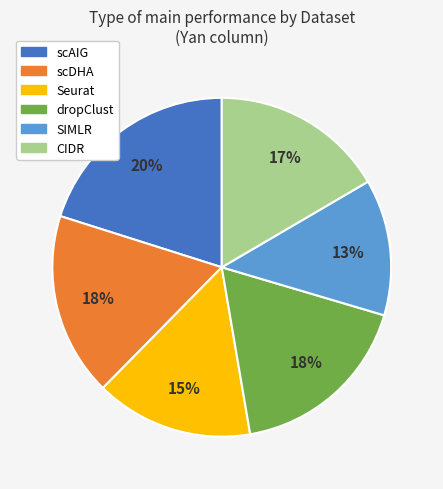

Is it true that dropClust is 7% of the pie?

False